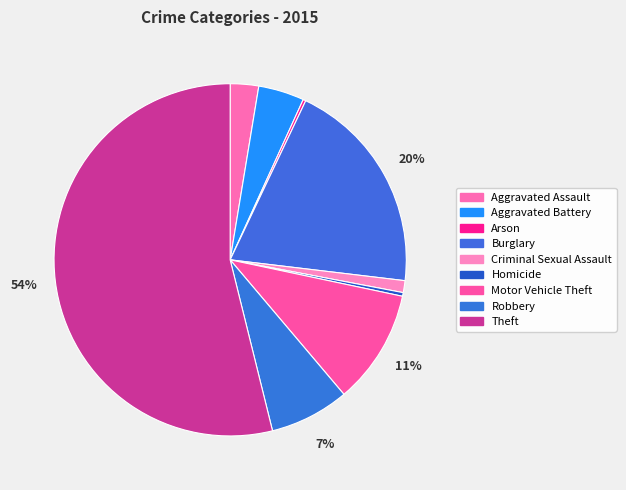

To the nearest percent, what is the difference between the Motor Vehicle Theft and Theft slice percentages?

43%